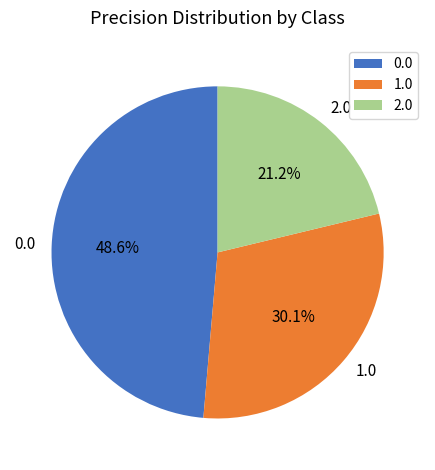

Approximately how many times larger is the value at 2.0 compared to 0.0?

0.4